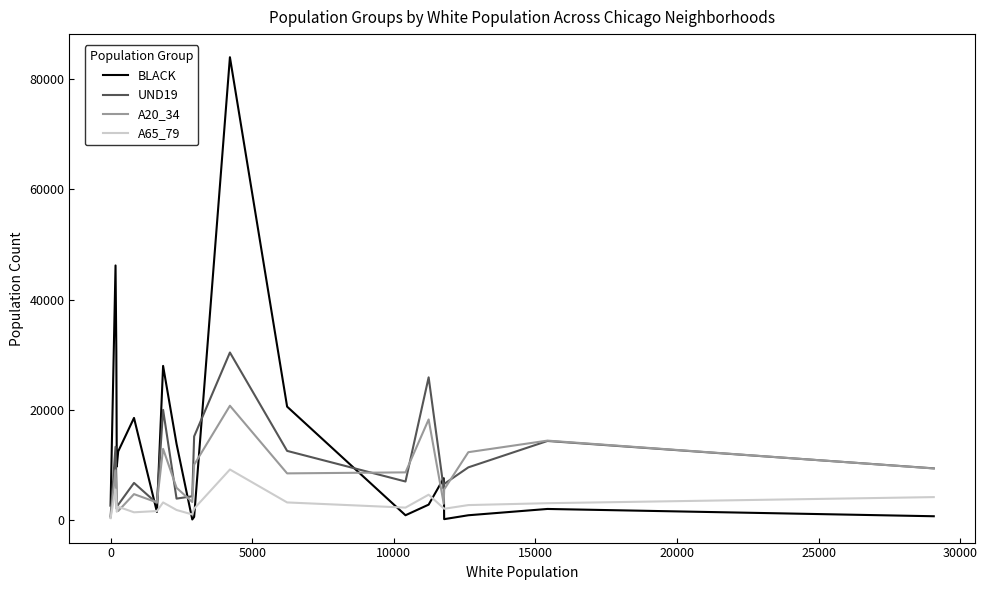

Which series ends up on top after the final intersection of UND19 and BLACK?

UND19